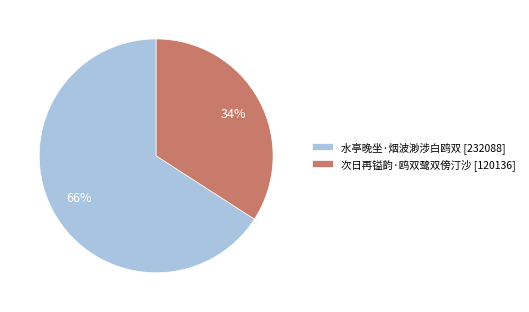

Which slice is the smallest?

次日再镒韵·鸥双鹭双傍汀沙